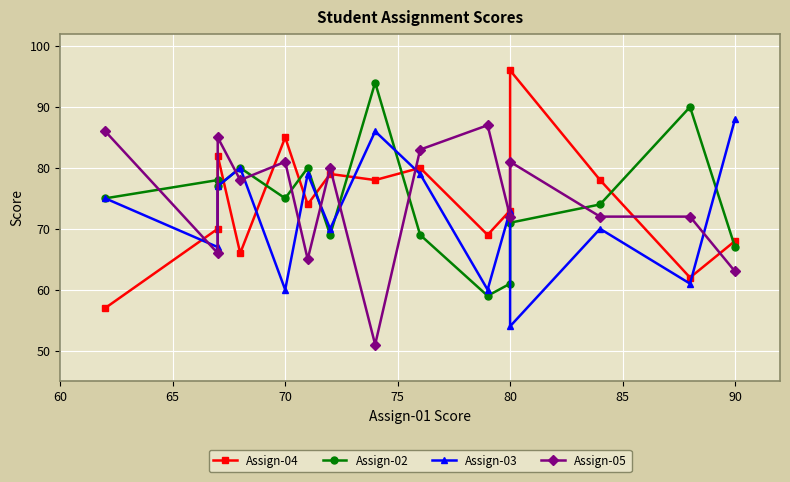

Rank the series by their maximum value, from lowest to highest.

Assign-05, Assign-03, Assign-02, Assign-04